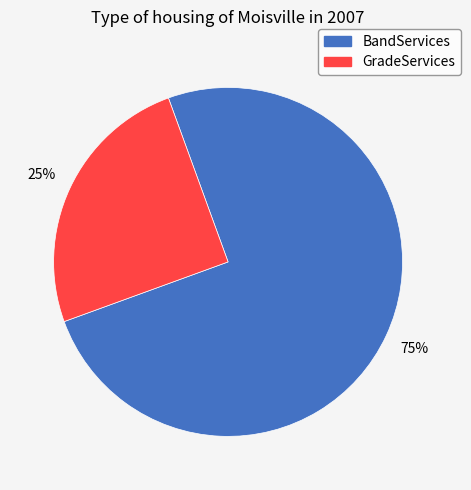

Rank the categories by value from lowest to highest.

GradeServices, BandServices